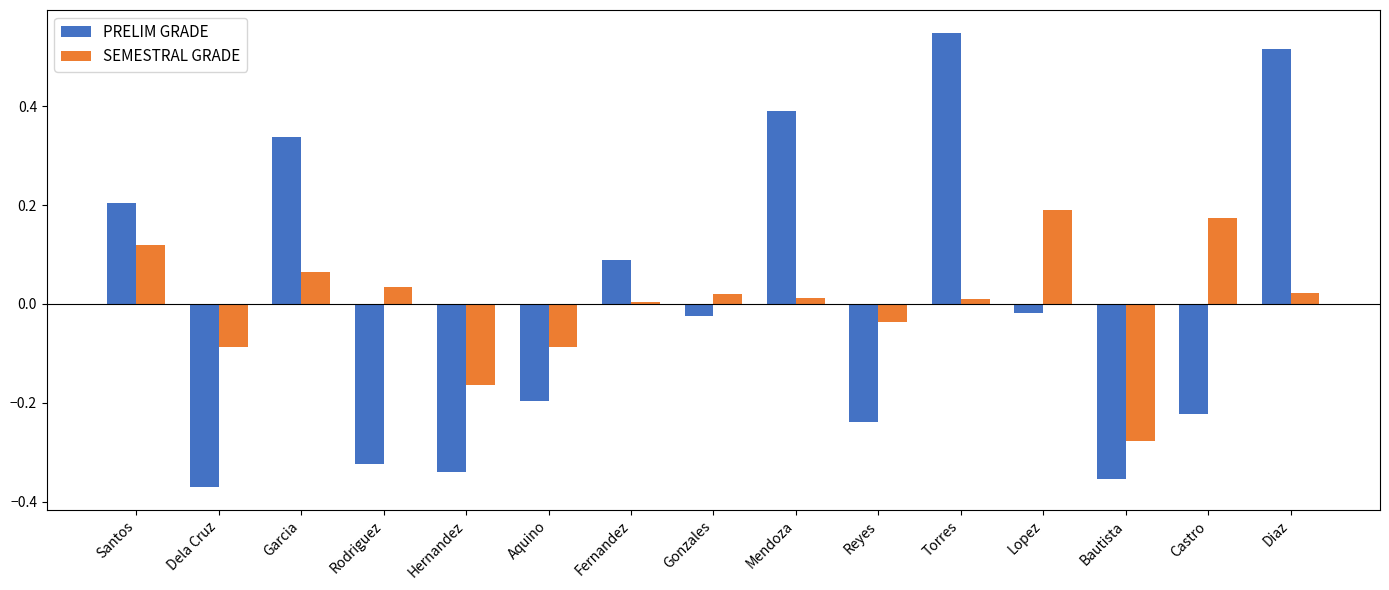

Which category has the lowest value in the SEMESTRAL GRADE series?

Bautista